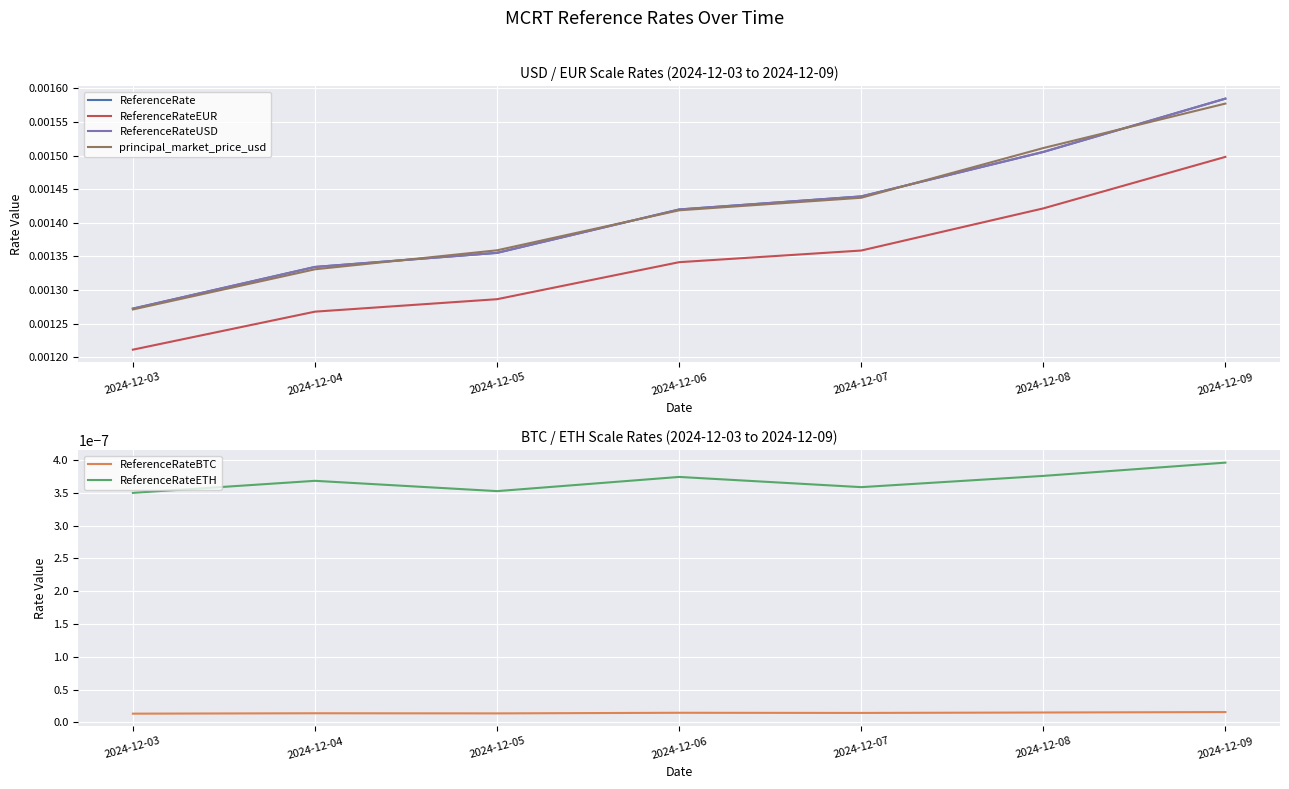

Between 2024-12-09 and 2024-12-03, which is larger?

2024-12-09